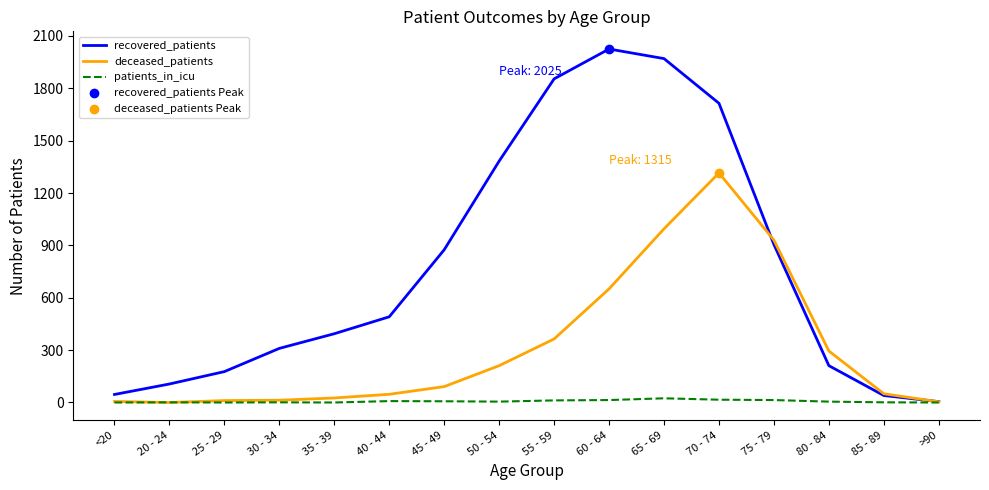

Between <20 and 75 - 79, which series saw the biggest shift?

deceased_patients